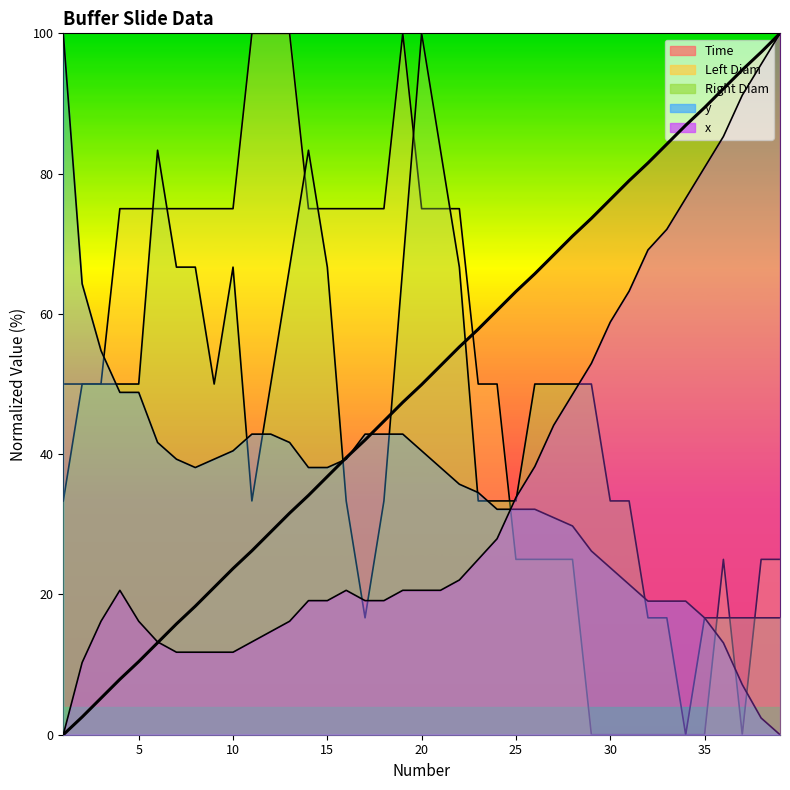

What is the difference between the Right Diam values at 32 and 19?

50.0